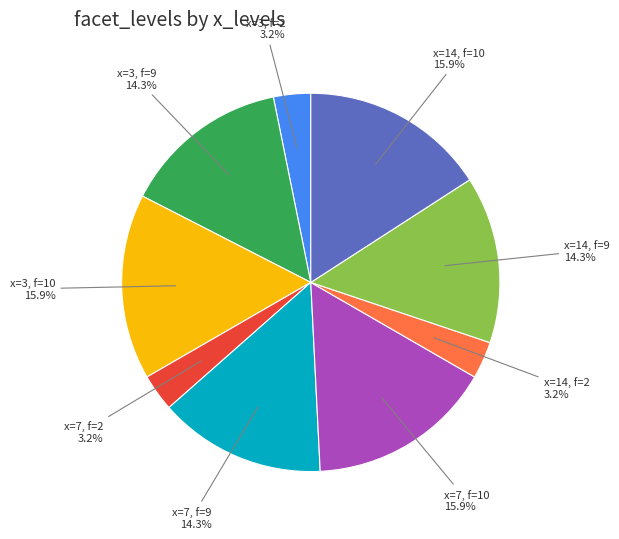

Does any single category account for the majority?

No